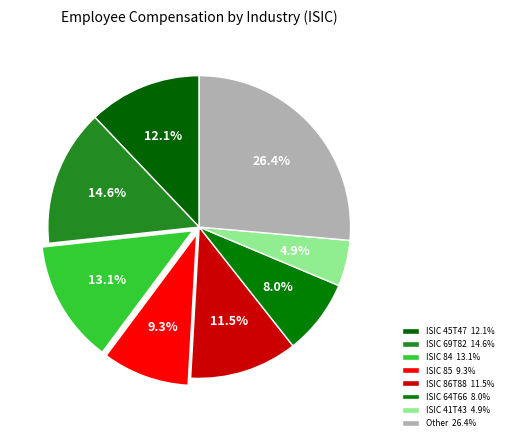

How many segments does this pie chart have?

8